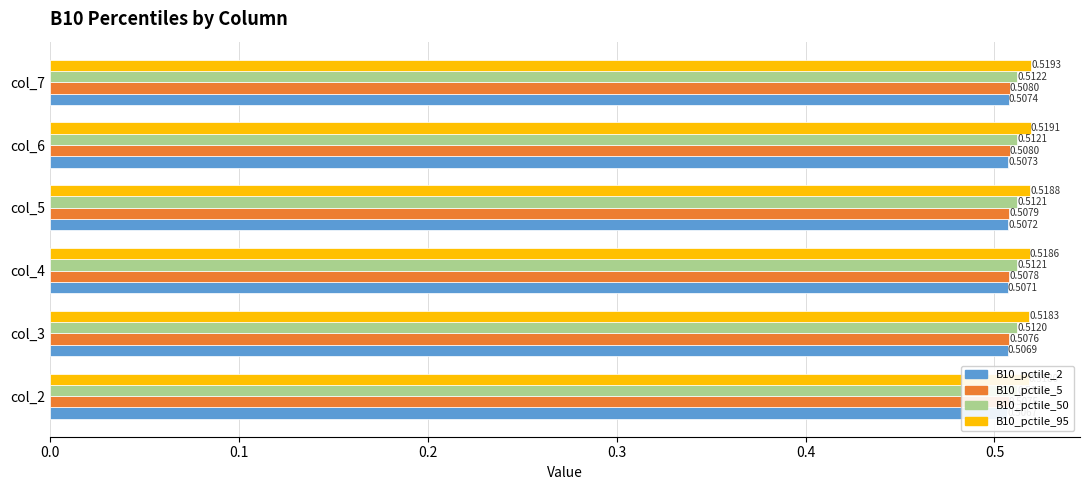

Is it true that B10_pctile_95 equals 0.5 at col_7?

True